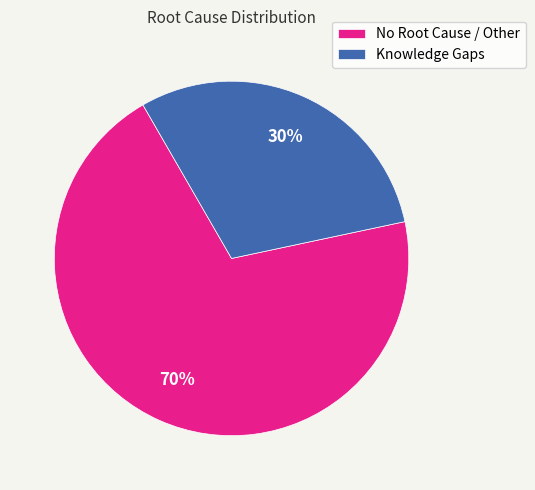

How many slices are in this pie chart?

2